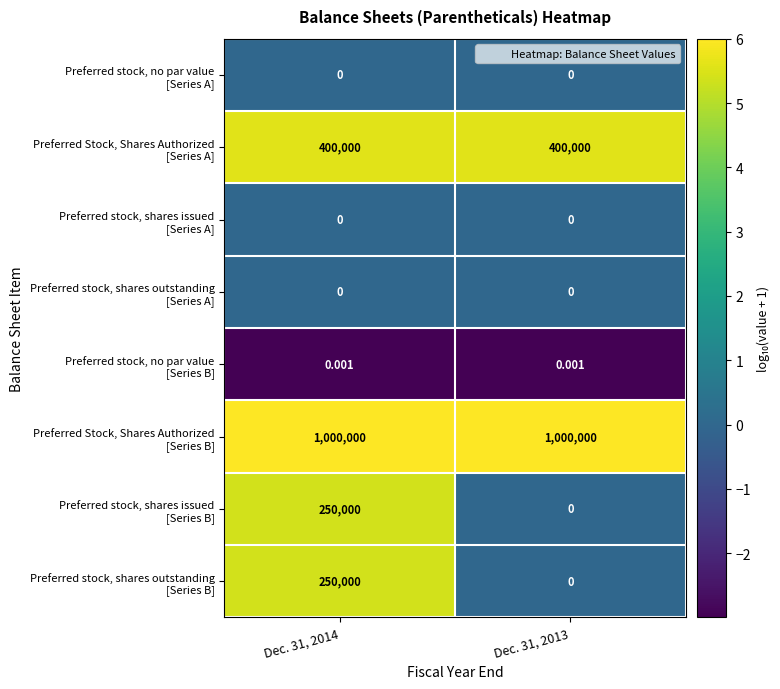

At which category is the sum across all series the highest?

Dec. 31, 2014